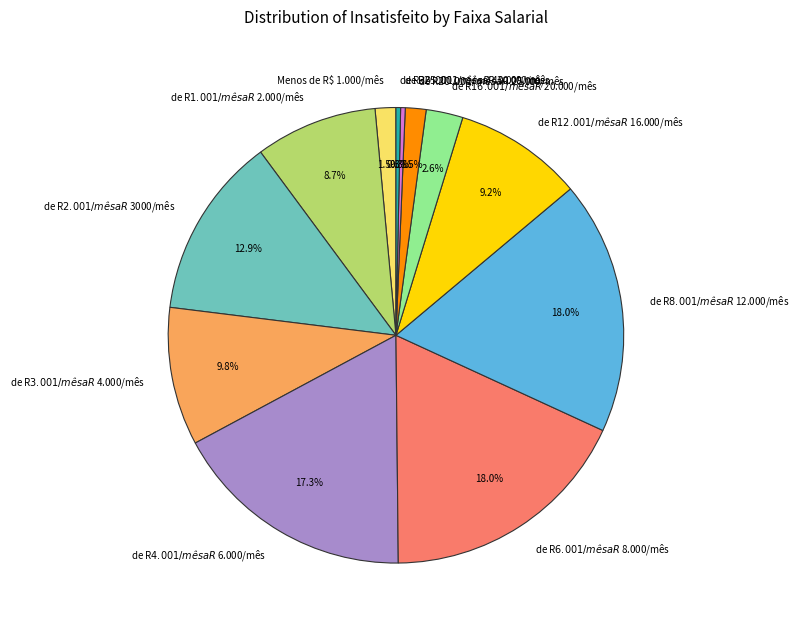

Is it true that de R$ 12.001/mês a R$ 16.000/mês is 1% of the pie?

False